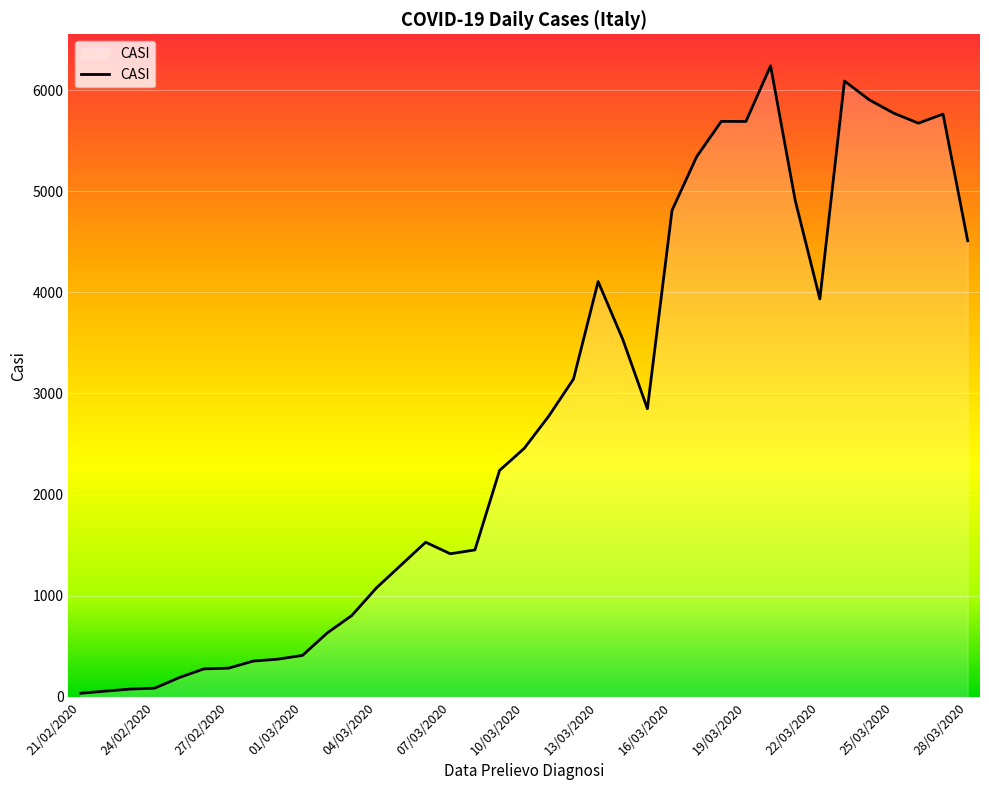

What is the greatest value displayed?

6239